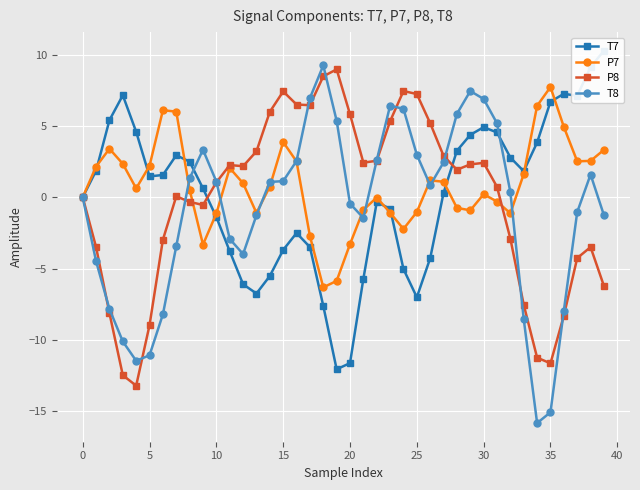

True or false: T8 has more than 0 points higher than both neighbors.

True